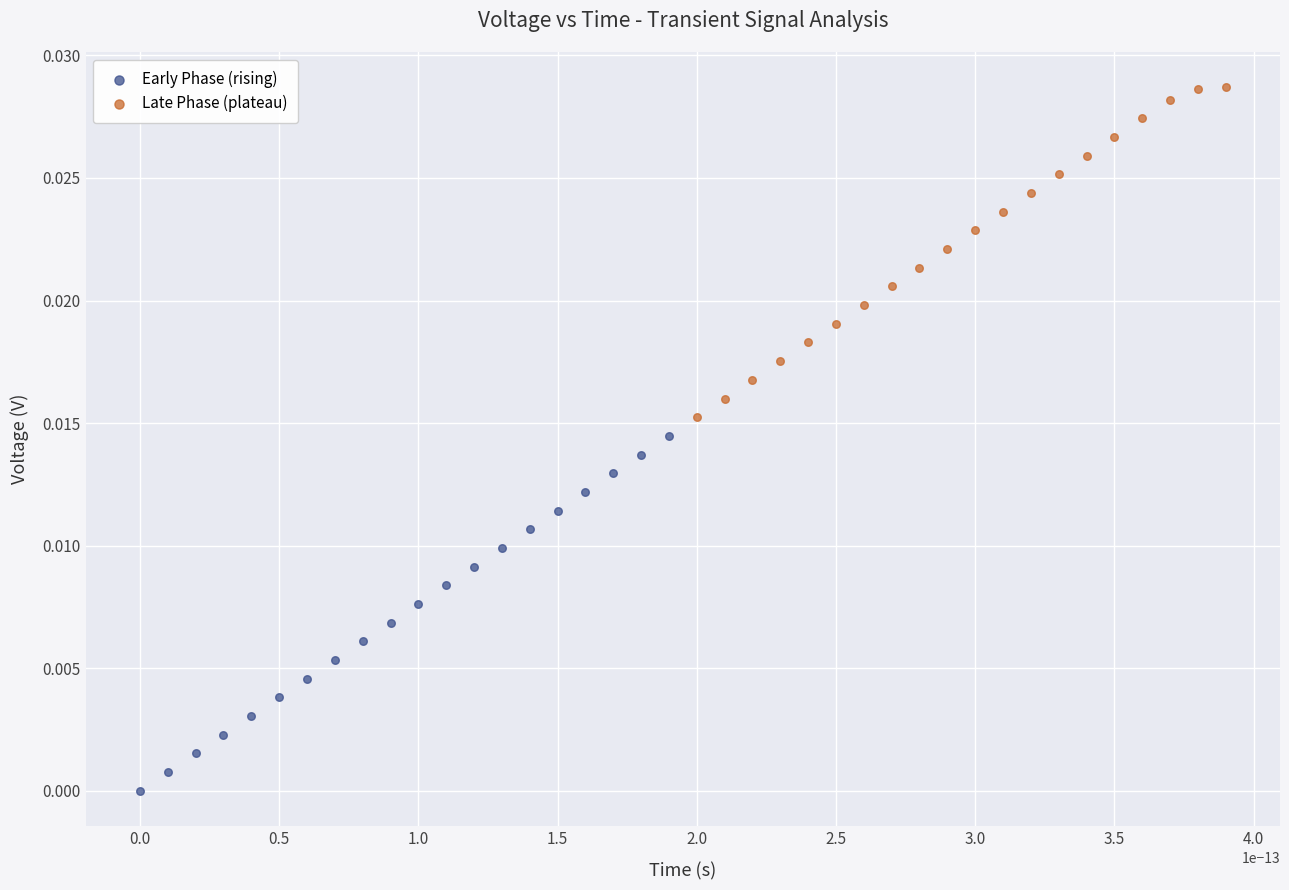

Which series reaches the maximum Y coordinate?

Late Phase (plateau)